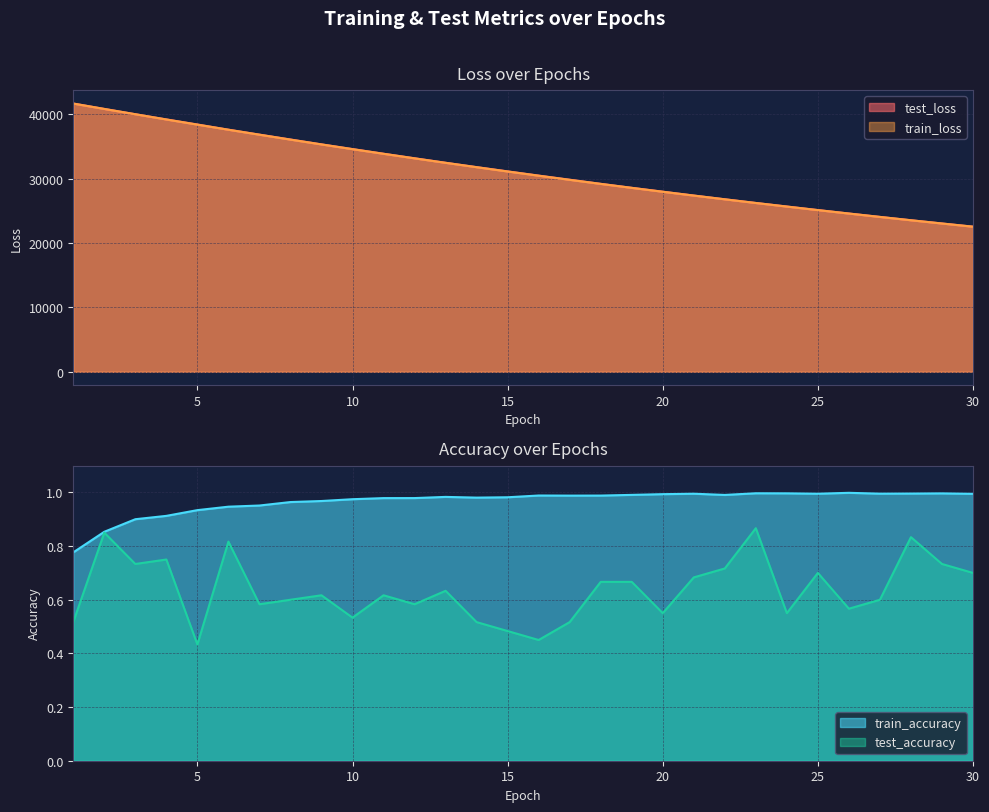

Reading left to right, what are all the values shown in this chart?

test_loss: 41679.0	40836.7	40019.1	39206.6	38422.4	37612.5	36847.2	36088.6	35333.5	34603.9	33878.8	33173.9	32477.1	31798.9	31136.4	30481.3	29843.8	29201.5	28584.1	27983.4	27384.7	26804.5	26229.4	25680.7	25126.9	24593.2	24066.3	23546.5	23044.4	22549.5
train_loss: 41670.3	40839.0	40014.5	39200.9	38398.3	37609.3	36834.3	36072.3	35324.0	34589.6	33868.9	33161.7	32467.8	31787.3	31119.7	30465.0	29823.3	29193.9	28576.9	27972.0	27379.0	26797.7	26227.9	25669.4	25122.0	24585.5	24059.8	23544.5	23039.6	22544.8
train_accuracy: 0.8	0.9	0.9	0.9	0.9	0.9	1.0	1.0	1.0	1.0	1.0	1.0	1.0	1.0	1.0	1.0	1.0	1.0	1.0	1.0	1.0	1.0	1.0	1.0	1.0	1.0	1.0	1.0	1.0	1.0
test_accuracy: 0.5	0.9	0.7	0.8	0.4	0.8	0.6	0.6	0.6	0.5	0.6	0.6	0.6	0.5	0.5	0.4	0.5	0.7	0.7	0.6	0.7	0.7	0.9	0.6	0.7	0.6	0.6	0.8	0.7	0.7